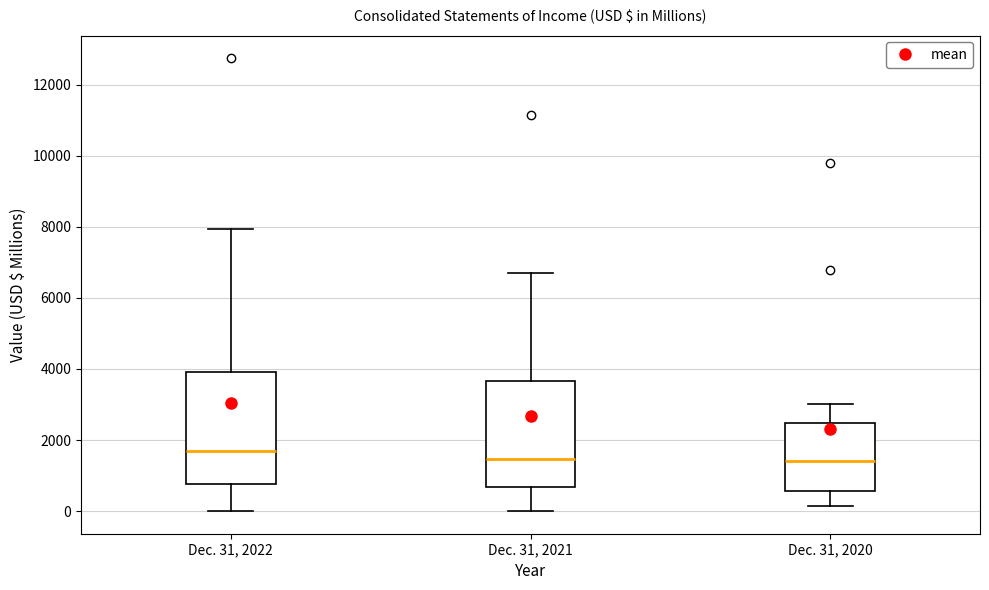

Reading left to right, read every box against the y-axis: the position of its median line, the range the box covers, and the ends of its whiskers. The values are not printed on the chart, so give them approximately, as read against the axis.

Dec. 31, 2022: median 1600, box 800 to 4000, whiskers 0 to 8000
Dec. 31, 2021: median 1400, box 600 to 3600, whiskers 0 to 6600
Dec. 31, 2020: median 1400, box 600 to 2400, whiskers 200 to 3000